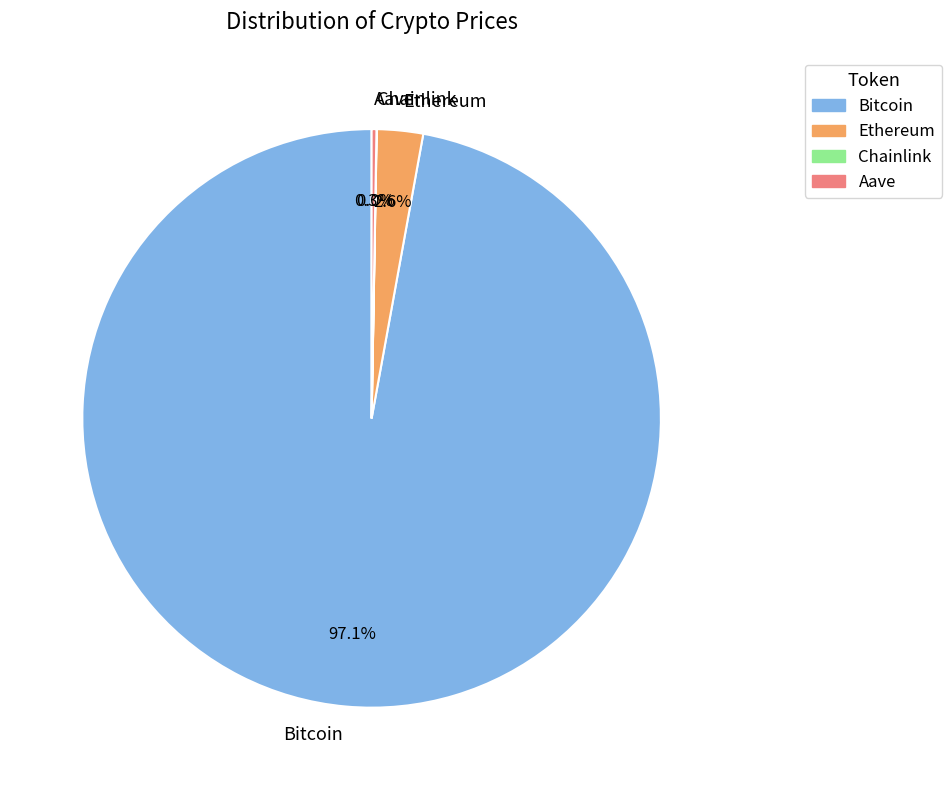

What is the majority slice?

Bitcoin